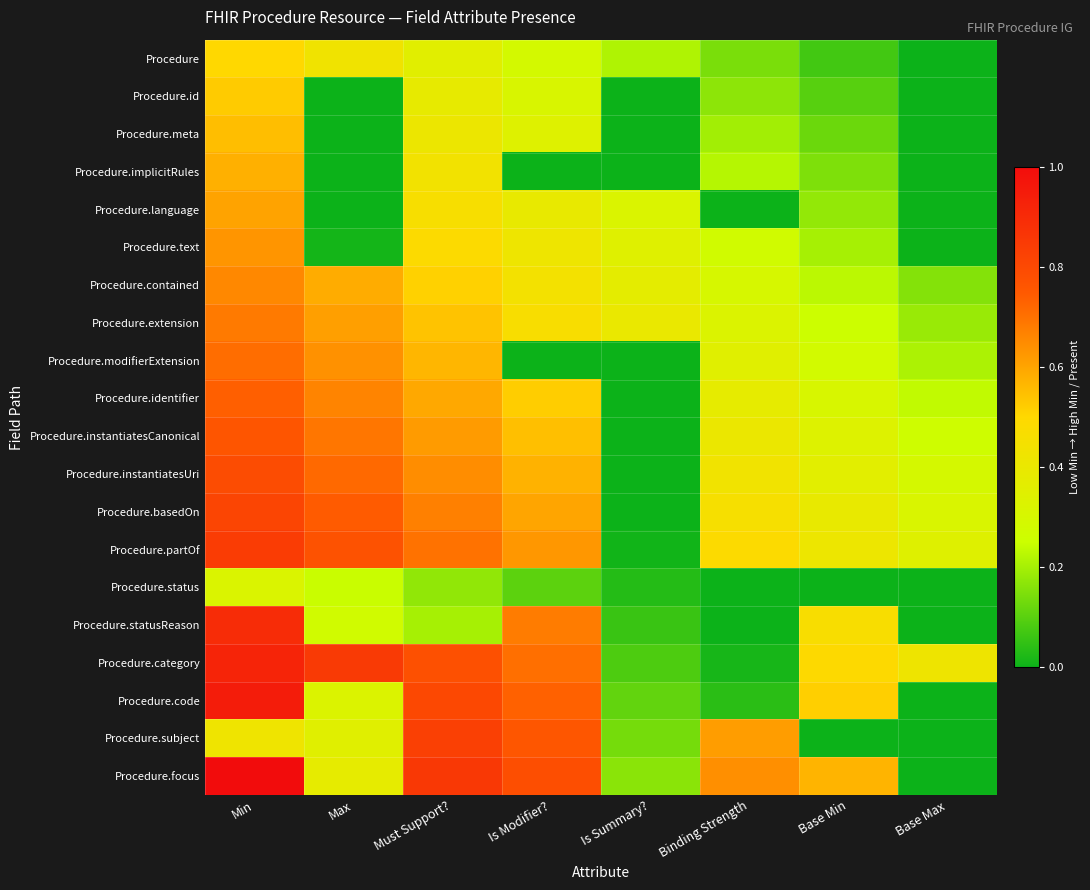

List the series in order of their peak value, lowest first.

Procedure.status, Procedure, Procedure.id, Procedure.meta, Procedure.implicitRules, Procedure.language, Procedure.text, Procedure.contained, Procedure.extension, Procedure.modifierExtension, Procedure.identifier, Procedure.instantiatesCanonical, Procedure.instantiatesUri, Procedure.basedOn, Procedure.subject, Procedure.partOf, Procedure.statusReason, Procedure.category, Procedure.code, Procedure.focus